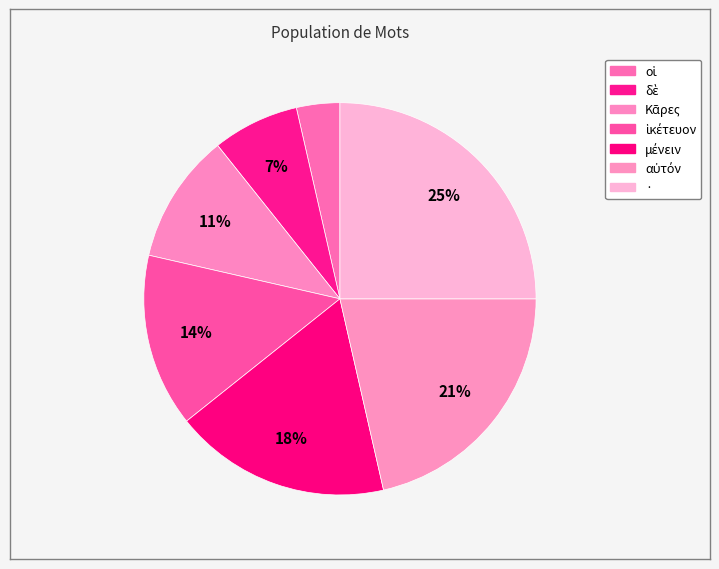

Does · represent more than half of the total?

No